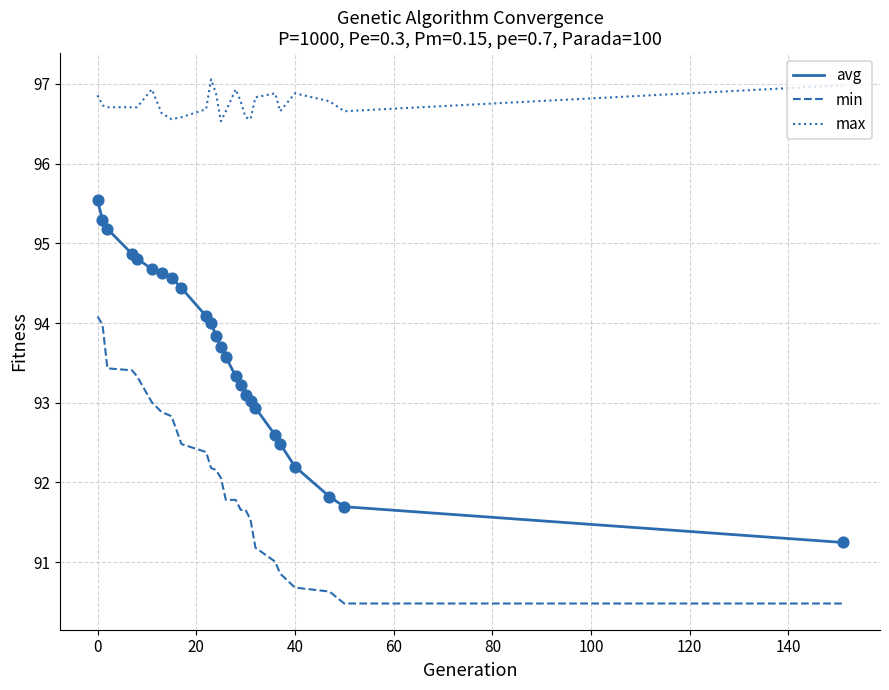

What are all the series names shown in the legend?

avg, min, max